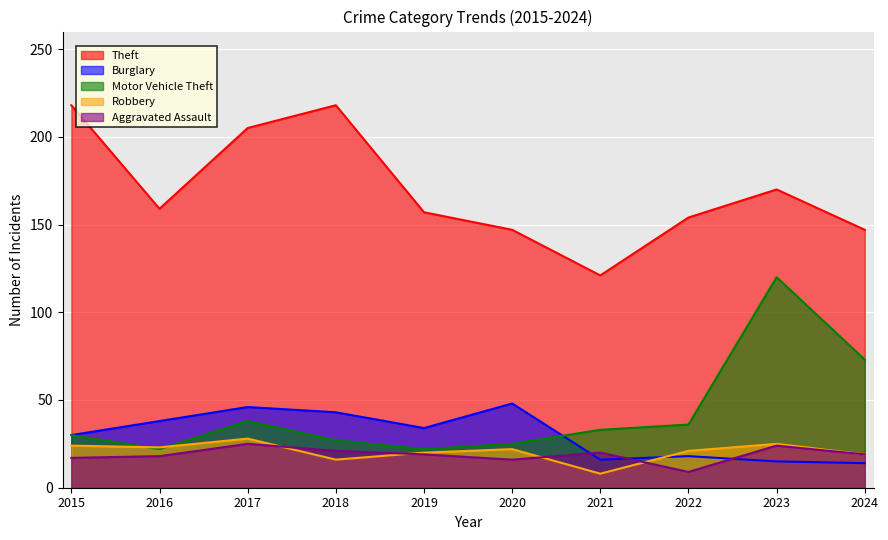

What is the spread (max minus min) of values at 2024?

133